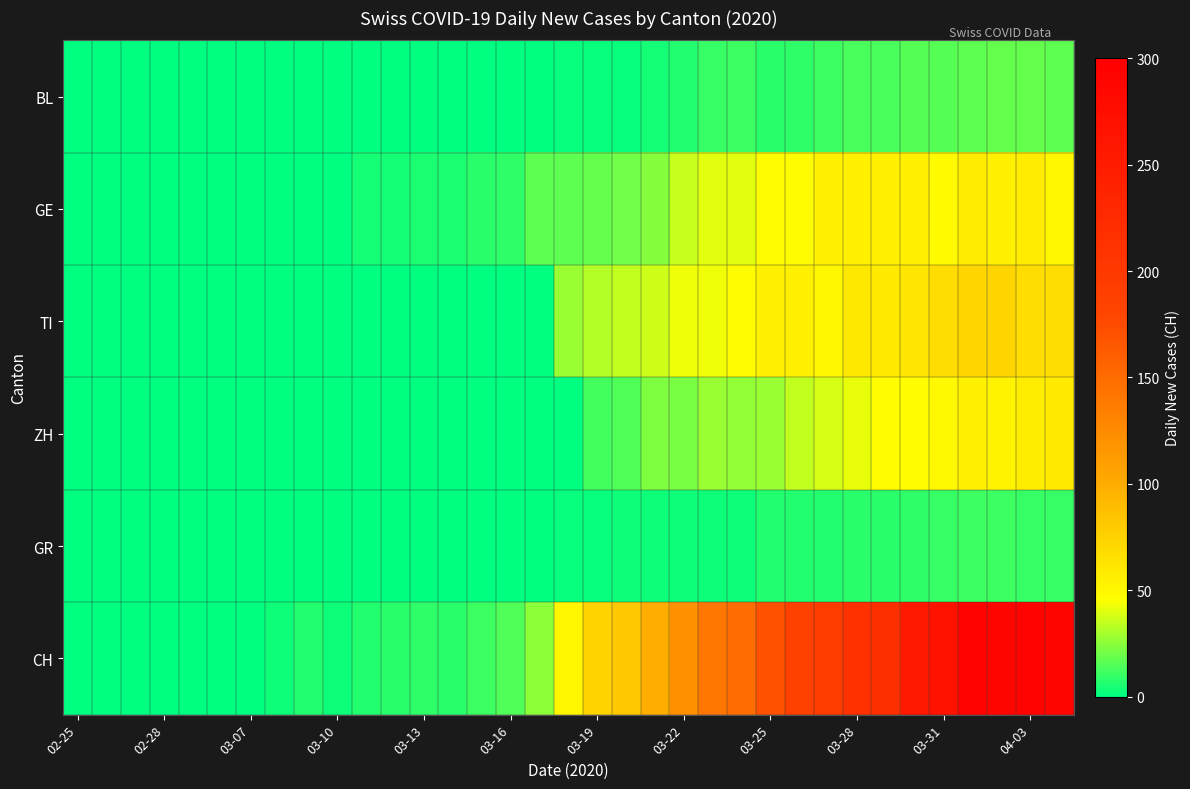

Rank the series by their maximum value, from lowest to highest.

GR, BL, GE, ZH, TI, CH